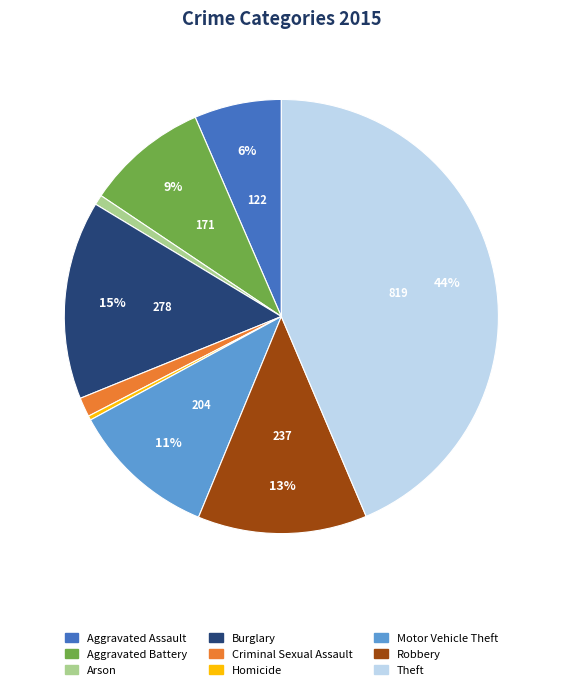

Count the number of slices in the pie.

9